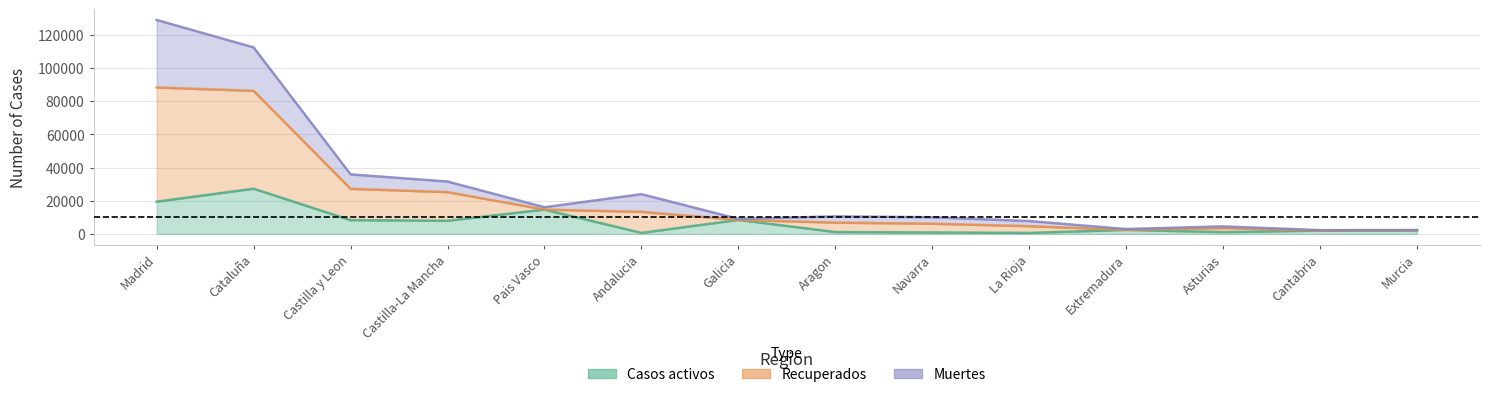

True or false: Casos activos and Recuperados intersect in this chart.

False